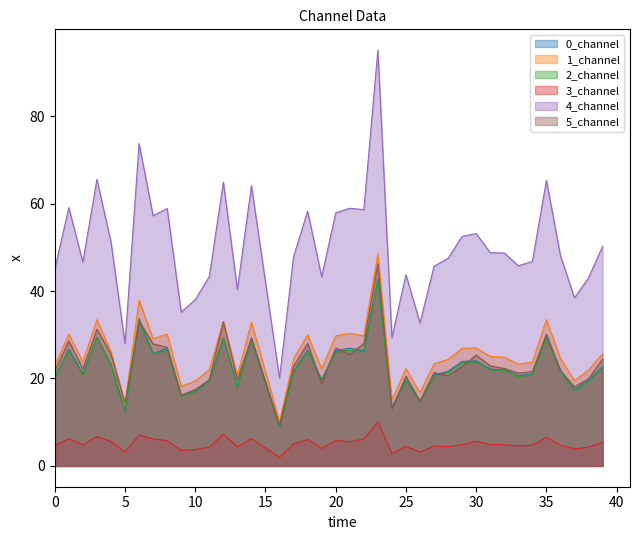

Which series has the widest spread of values?

4_channel